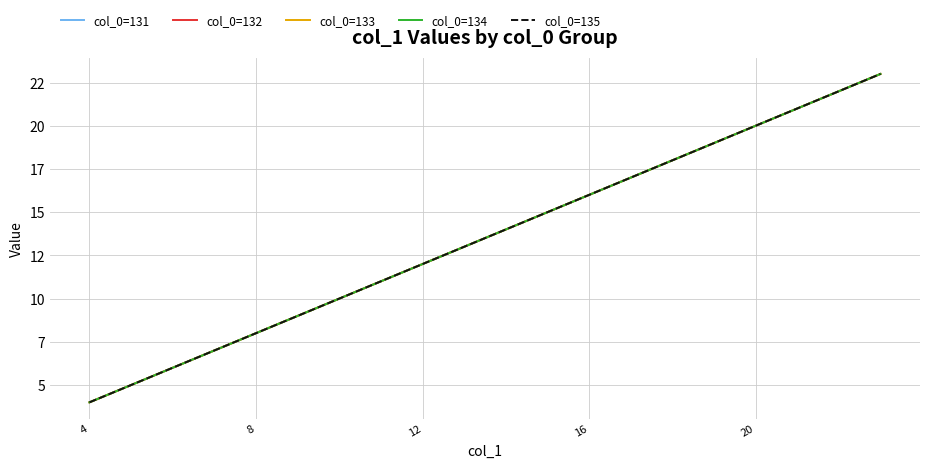

Reading right to left, list all the values displayed in this chart.

col_0=131: 23	22	21	20	19	18	17	16	15	14	13	12	11	10	9	8	7	6	5	4
col_0=132: 23	22	21	20	19	18	17	16	15	14	13	12	11	10	9	8	7	6	5	4
col_0=133: 23	22	21	20	19	18	17	16	15	14	13	12	11	10	9	8	7	6	5	4
col_0=134: 23	22	21	20	19	18	17	16	15	14	13	12	11	10	9	8	7	6	5	4
col_0=135: 23	22	21	20	19	18	17	16	15	14	13	12	11	10	9	8	7	6	5	4